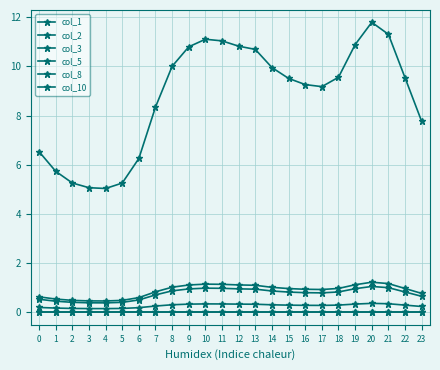

Reading left to right, list all the values displayed in this chart.

col_1: 0=0.5	1=0.5	2=0.4	3=0.4	4=0.4	5=0.4	6=0.5	7=0.7	8=0.9	9=1.0	10=1.0	11=1.0	12=1.0	13=0.9	14=0.9	15=0.8	16=0.8	17=0.8	18=0.8	19=1.0	20=1.1	21=1.0	22=0.8	23=0.7
col_2: 0=0.2	1=0.2	2=0.2	3=0.2	4=0.2	5=0.2	6=0.2	7=0.3	8=0.3	9=0.3	10=0.3	11=0.3	12=0.3	13=0.3	14=0.3	15=0.3	16=0.3	17=0.3	18=0.3	19=0.3	20=0.4	21=0.4	22=0.3	23=0.2
col_3: 0=0.0	1=0.0	2=0.0	3=0.0	4=0.0	5=0.0	6=0.0	7=0.0	8=0.0	9=0.0	10=0.0	11=0.0	12=0.0	13=0.0	14=0.0	15=0.0	16=0.0	17=0.0	18=0.0	19=0.0	20=0.0	21=0.0	22=0.0	23=0.0
col_5: 0=6.5	1=5.7	2=5.3	3=5.1	4=5.0	5=5.3	6=6.3	7=8.4	8=10.0	9=10.8	10=11.1	11=11.0	12=10.8	13=10.7	14=10.0	15=9.5	16=9.3	17=9.2	18=9.6	19=10.9	20=11.8	21=11.3	22=9.5	23=7.8
col_8: 0=0.0	1=0.0	2=0.0	3=0.0	4=0.0	5=0.0	6=0.0	7=0.0	8=0.0	9=0.0	10=0.0	11=0.0	12=0.0	13=0.0	14=0.0	15=0.0	16=0.0	17=0.0	18=0.0	19=0.0	20=0.0	21=0.0	22=0.0	23=0.0
col_10: 0=0.6	1=0.5	2=0.5	3=0.5	4=0.5	5=0.5	6=0.6	7=0.8	8=1.0	9=1.1	10=1.2	11=1.1	12=1.1	13=1.1	14=1.0	15=1.0	16=0.9	17=0.9	18=1.0	19=1.1	20=1.2	21=1.2	22=1.0	23=0.8